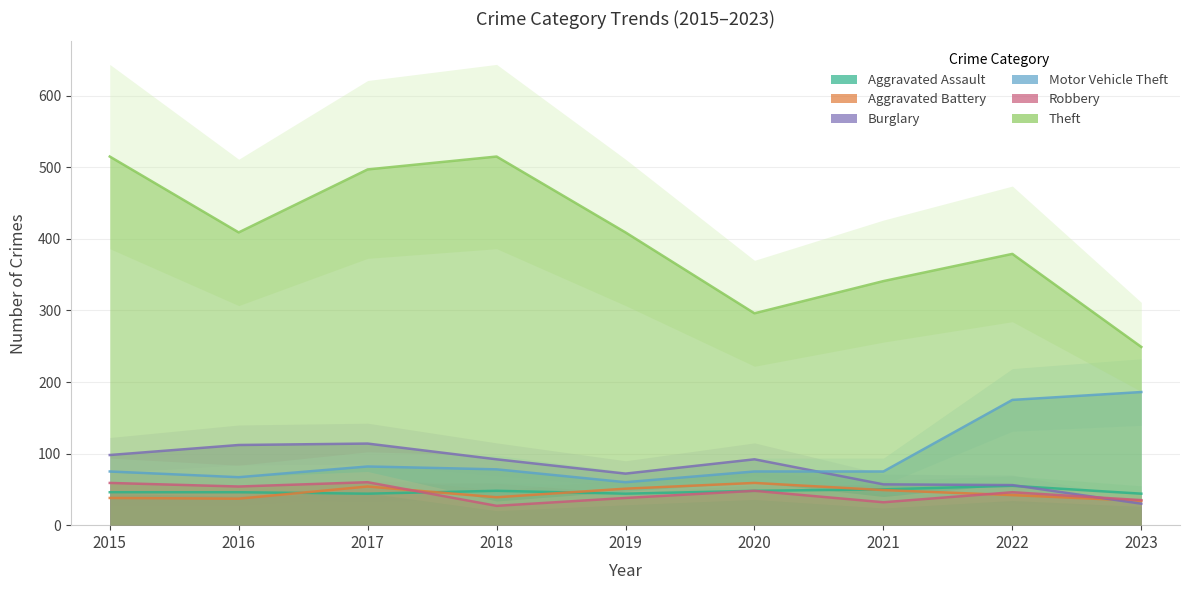

Reading left to right, transcribe all the data shown in this chart.

Aggravated Assault: 2015=46	2016=46	2017=44	2018=48	2019=44	2020=48	2021=50	2022=55	2023=44
Aggravated Battery: 2015=38	2016=37	2017=54	2018=39	2019=51	2020=59	2021=49	2022=42	2023=34
Burglary: 2015=98	2016=112	2017=114	2018=92	2019=72	2020=92	2021=57	2022=56	2023=30
Motor Vehicle Theft: 2015=75	2016=67	2017=82	2018=78	2019=60	2020=75	2021=75	2022=175	2023=186
Robbery: 2015=59	2016=54	2017=60	2018=27	2019=38	2020=48	2021=32	2022=46	2023=35
Theft: 2015=515	2016=409	2017=497	2018=515	2019=409	2020=296	2021=341	2022=379	2023=249